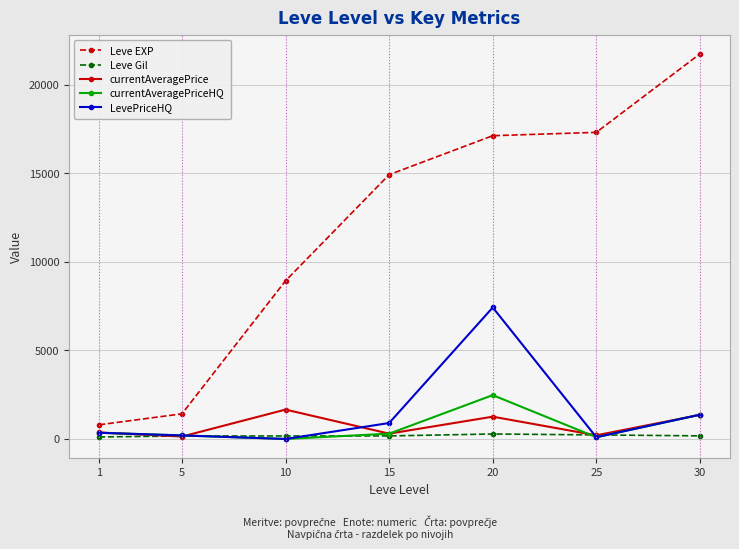

True or false: Leve EXP has more than 1 interior local peaks.

False